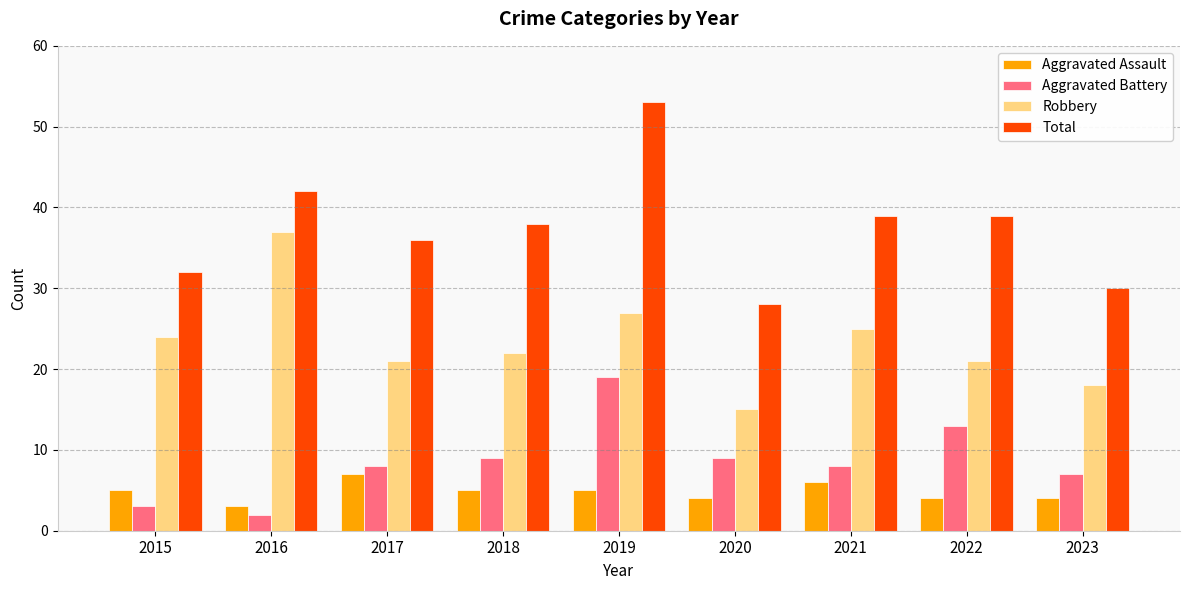

What is the difference between the maximum and minimum values in the Total series?

25